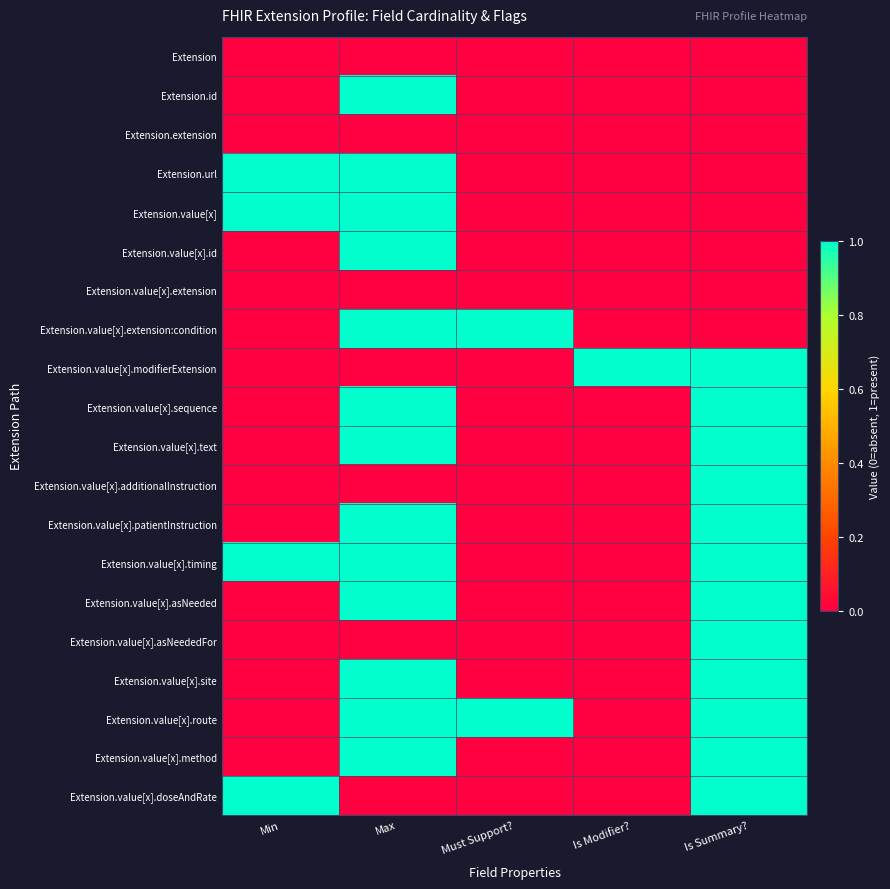

Reading left to right, list all the values displayed in this chart.

Extension: Min=0	Max=0	Must Support?=0	Is Modifier?=0	Is Summary?=0
Extension.id: Min=0	Max=1	Must Support?=0	Is Modifier?=0	Is Summary?=0
Extension.extension: Min=0	Max=0	Must Support?=0	Is Modifier?=0	Is Summary?=0
Extension.url: Min=1	Max=1	Must Support?=0	Is Modifier?=0	Is Summary?=0
Extension.value[x]: Min=1	Max=1	Must Support?=0	Is Modifier?=0	Is Summary?=0
Extension.value[x].id: Min=0	Max=1	Must Support?=0	Is Modifier?=0	Is Summary?=0
Extension.value[x].extension: Min=0	Max=0	Must Support?=0	Is Modifier?=0	Is Summary?=0
Extension.value[x].extension:condition: Min=0	Max=1	Must Support?=1	Is Modifier?=0	Is Summary?=0
Extension.value[x].modifierExtension: Min=0	Max=0	Must Support?=0	Is Modifier?=1	Is Summary?=1
Extension.value[x].sequence: Min=0	Max=1	Must Support?=0	Is Modifier?=0	Is Summary?=1
Extension.value[x].text: Min=0	Max=1	Must Support?=0	Is Modifier?=0	Is Summary?=1
Extension.value[x].additionalInstruction: Min=0	Max=0	Must Support?=0	Is Modifier?=0	Is Summary?=1
Extension.value[x].patientInstruction: Min=0	Max=1	Must Support?=0	Is Modifier?=0	Is Summary?=1
Extension.value[x].timing: Min=1	Max=1	Must Support?=0	Is Modifier?=0	Is Summary?=1
Extension.value[x].asNeeded: Min=0	Max=1	Must Support?=0	Is Modifier?=0	Is Summary?=1
Extension.value[x].asNeededFor: Min=0	Max=0	Must Support?=0	Is Modifier?=0	Is Summary?=1
Extension.value[x].site: Min=0	Max=1	Must Support?=0	Is Modifier?=0	Is Summary?=1
Extension.value[x].route: Min=0	Max=1	Must Support?=1	Is Modifier?=0	Is Summary?=1
Extension.value[x].method: Min=0	Max=1	Must Support?=0	Is Modifier?=0	Is Summary?=1
Extension.value[x].doseAndRate: Min=1	Max=0	Must Support?=0	Is Modifier?=0	Is Summary?=1